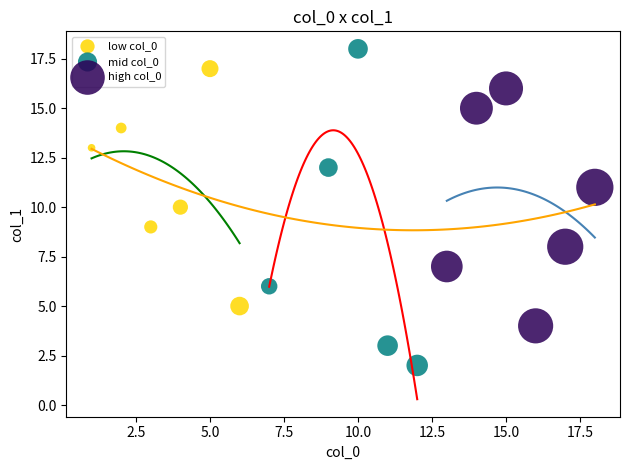

Which series contains the highest Y value?

mid col_0